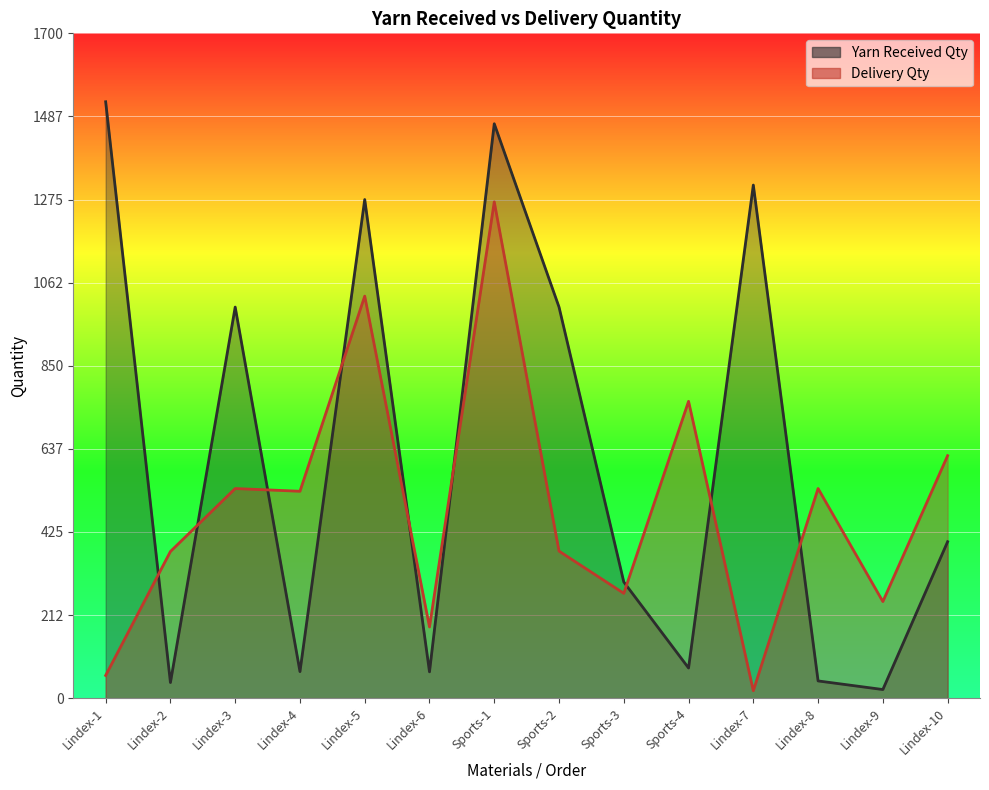

Count the number of data series in this chart.

2